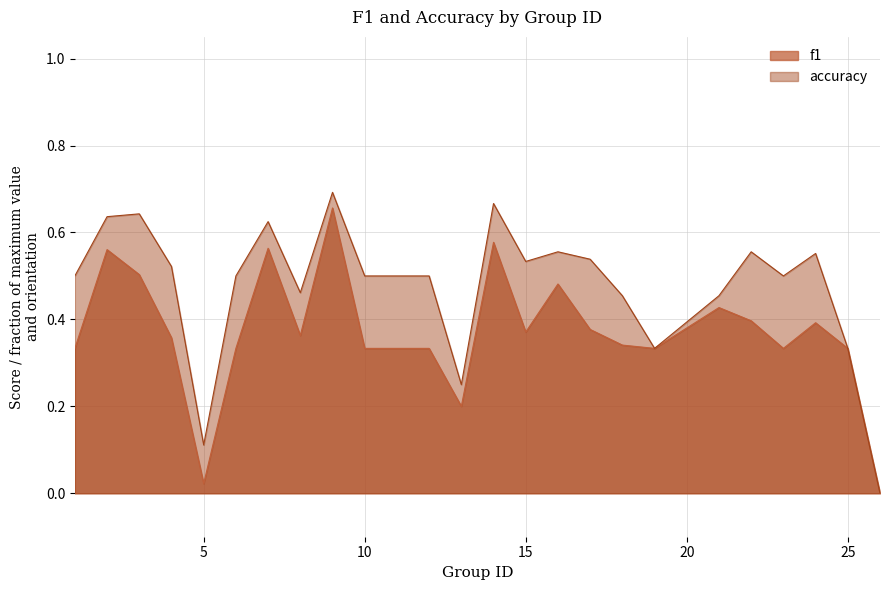

In accuracy, how many points are higher than both neighbors (excluding endpoints)?

7